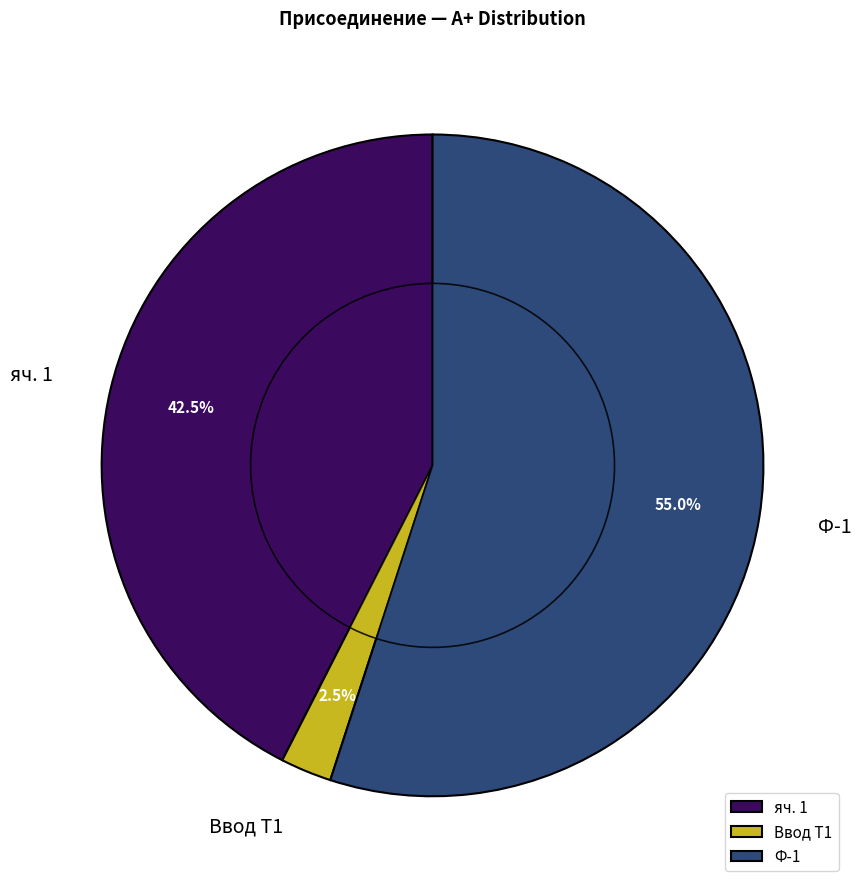

Is it true that яч. 1 (48202422030669) is 1% of the pie?

False